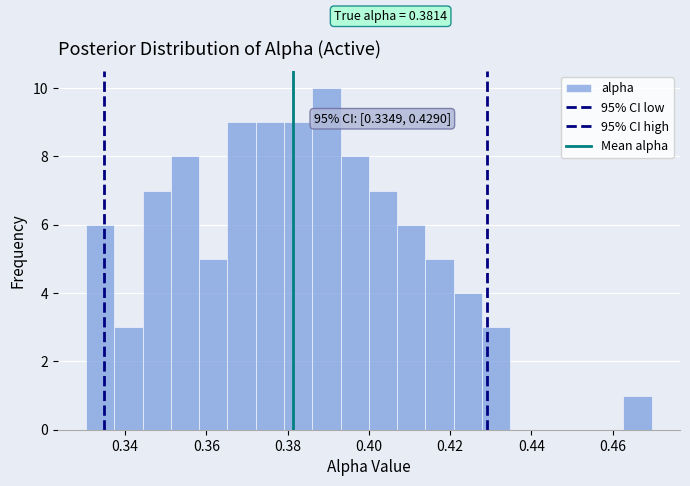

Read against the x-axis, roughly where is the centre of the tallest bar?

0.390